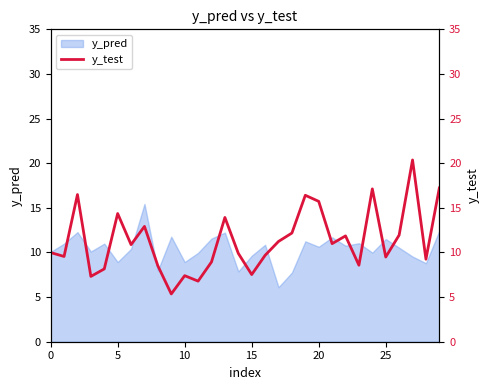

Does the chart have visible grid lines?

No